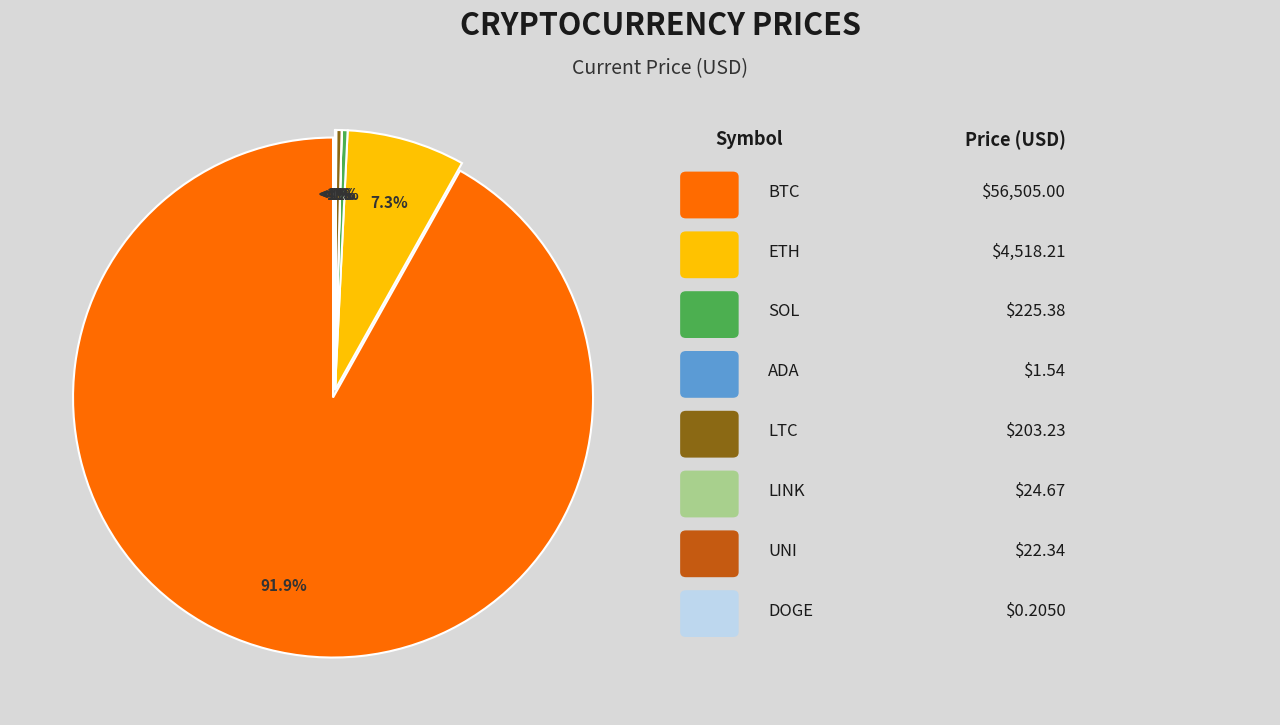

Which slice is the largest?

btc